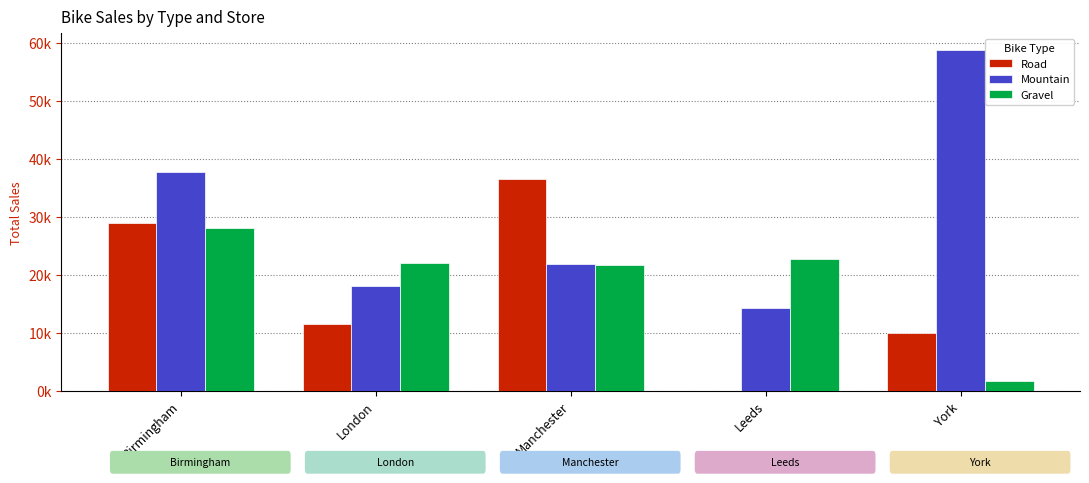

What is the difference between the highest and lowest values at London?

10516